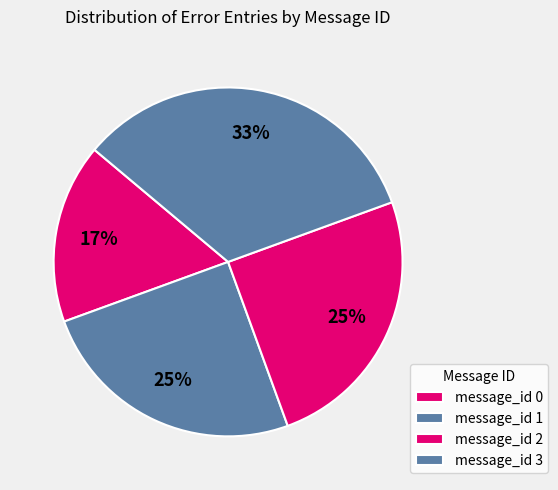

True or false: message_id 0 accounts for 17% of the total.

True